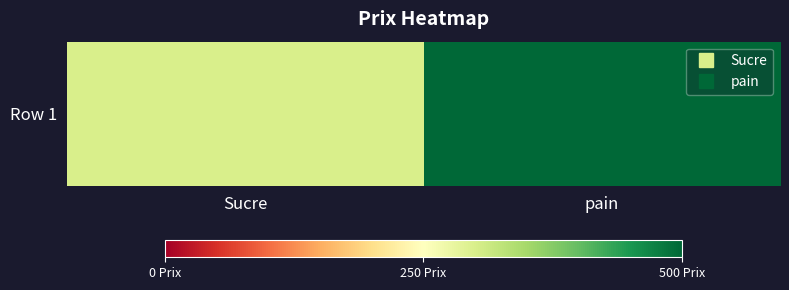

What is the sum of all values?

800